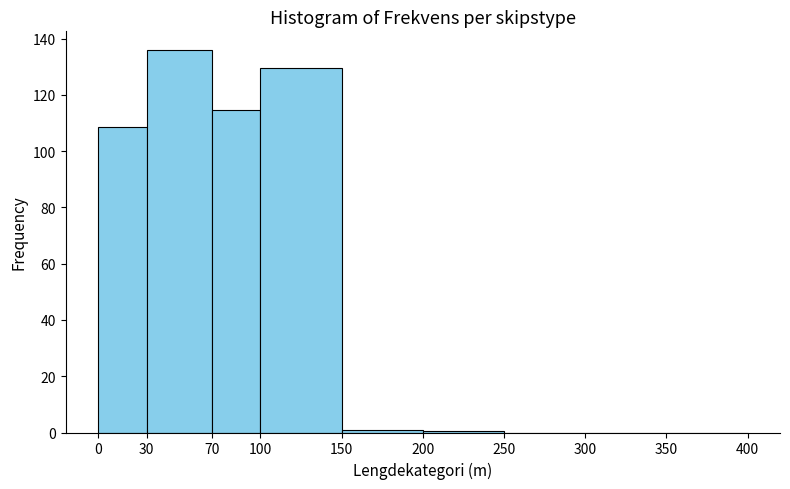

Over which range of the x-axis is the bar tallest?

30 to 70